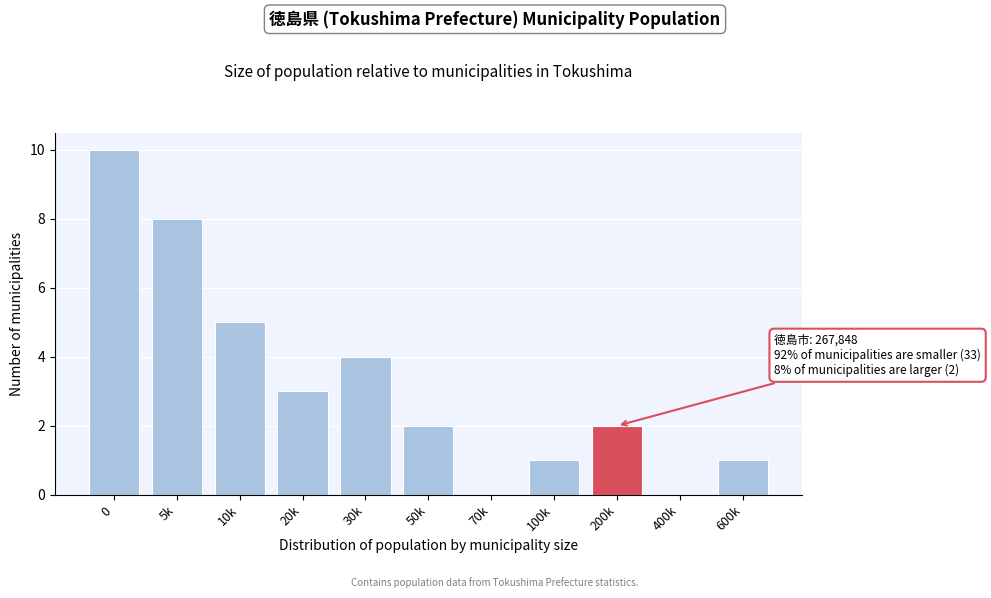

Reading right to left, what are all the values shown in this chart?

600k=1	400k=0	200k=2	100k=1	70k=0	50k=2	30k=4	20k=3	10k=5	5k=8	0=10